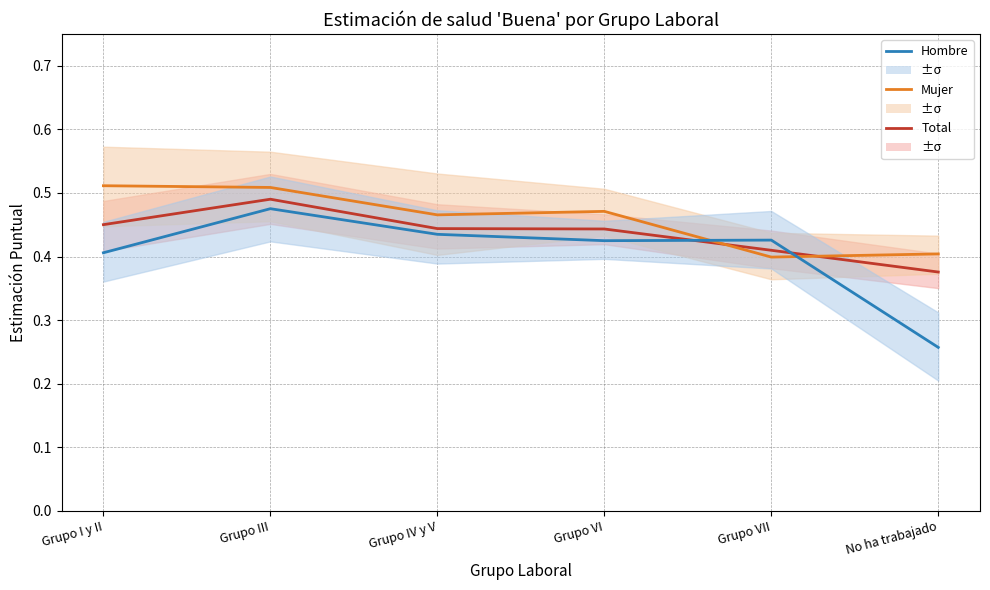

How many Mujer values are between 0 and 1?

6